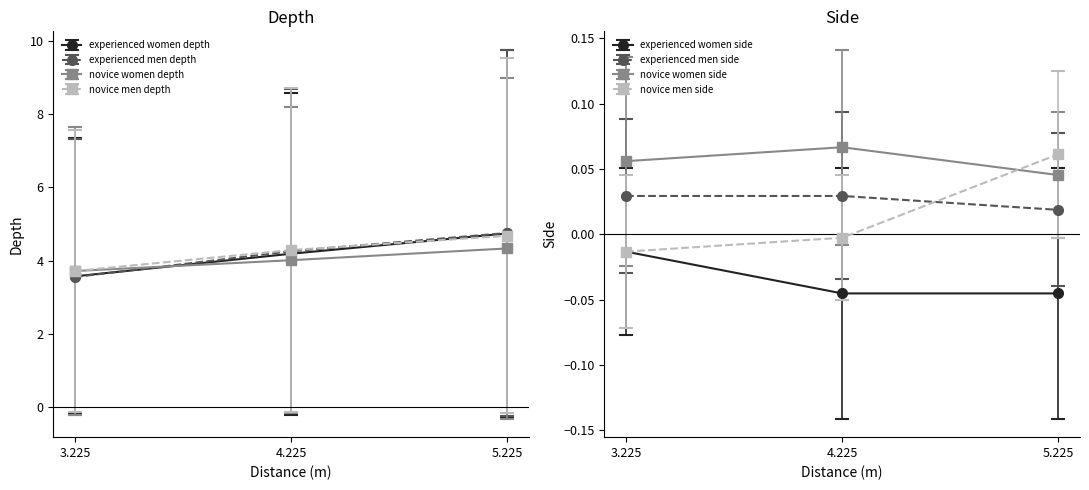

What is the difference between the experienced men depth values at 3.225 and 5.225?

1.2